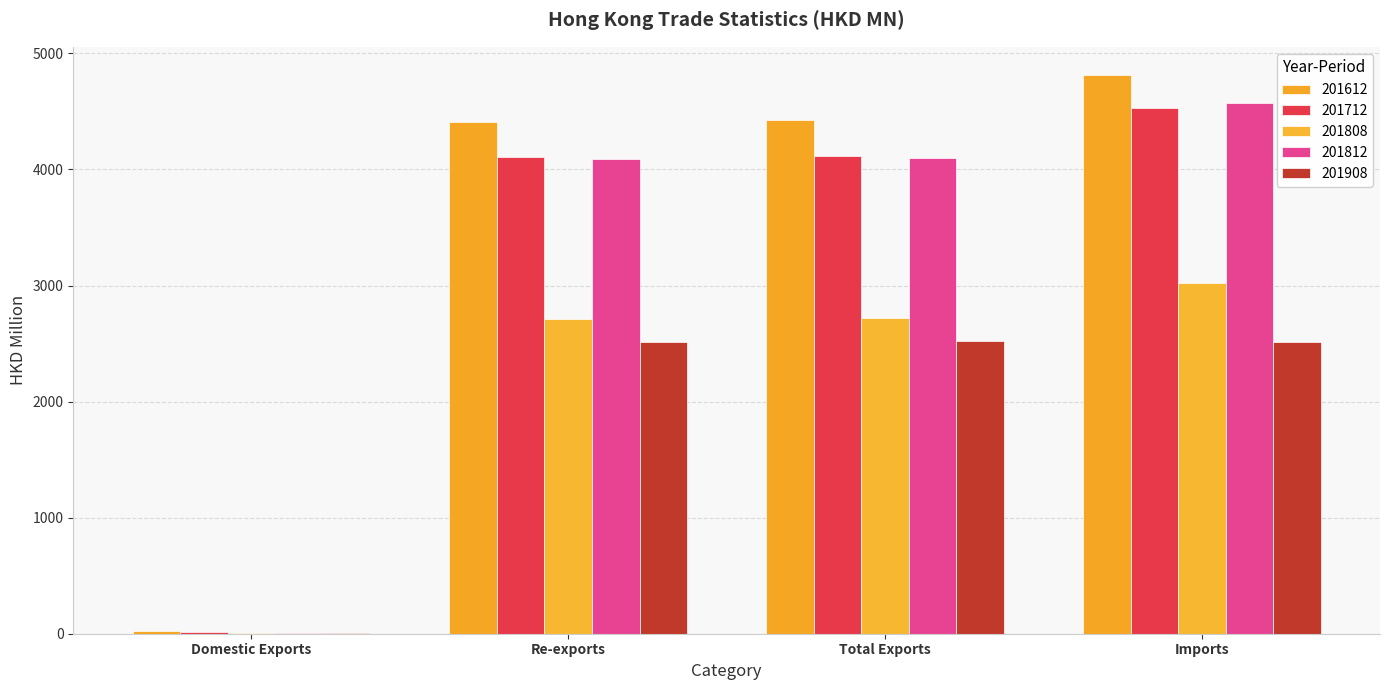

Reading left to right, transcribe all the data shown in this chart.

201612: 22.3	4405.1	4427.5	4815.9
201712: 12.9	4103.5	4116.4	4526.0
201808: 6.8	2710.4	2717.2	3023.5
201812: 9.2	4089.5	4098.7	4571.3
201908: 9.2	2509.9	2519.1	2516.2